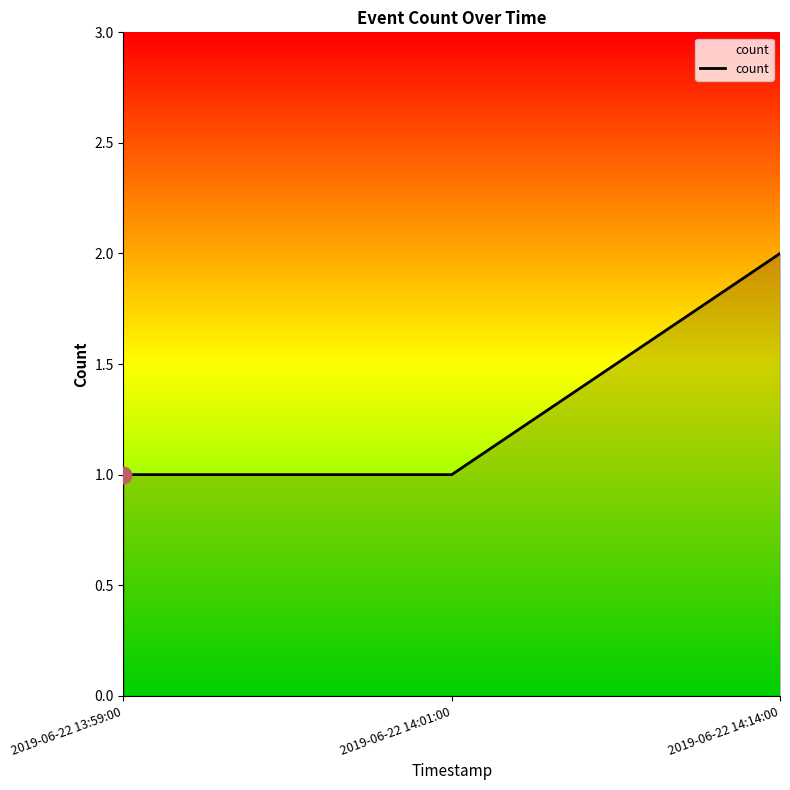

What is the sum of all values?

4